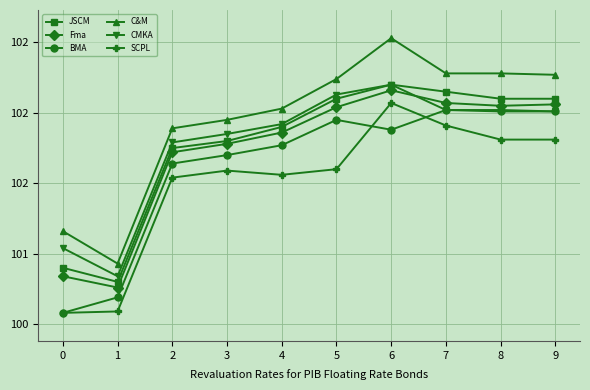

What is the difference between the CMKA values at 5 and 1?

1.3